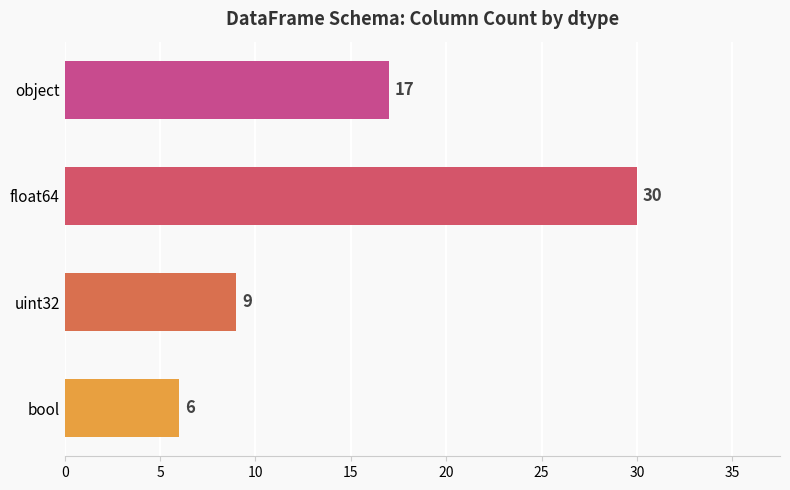

At which label is the value closest to 18?

object